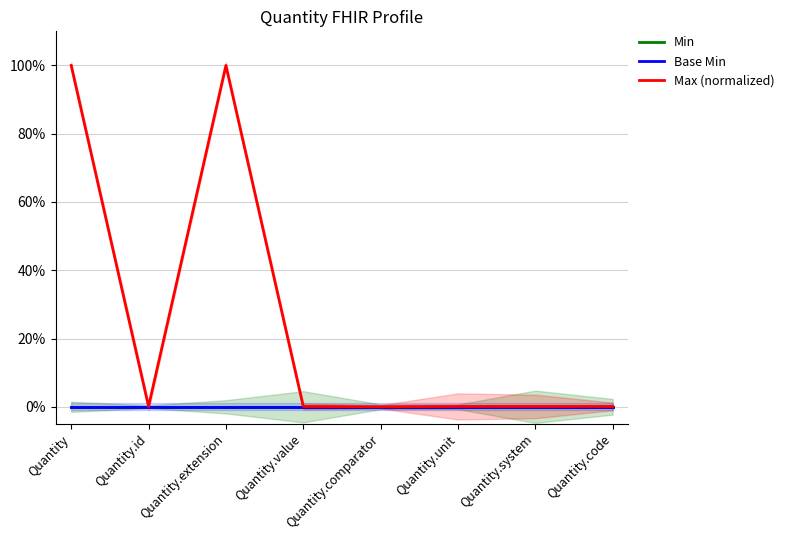

Reading left to right, extract all data points from this chart.

Min: Quantity=0.0	Quantity.id=0.0	Quantity.extension=0.0	Quantity.value=0.0	Quantity.comparator=0.0	Quantity.unit=0.0	Quantity.system=0.0	Quantity.code=0.0
Base Min: Quantity=0.0	Quantity.id=0.0	Quantity.extension=0.0	Quantity.value=0.0	Quantity.comparator=0.0	Quantity.unit=0.0	Quantity.system=0.0	Quantity.code=0.0
Max (normalized): Quantity=1.0	Quantity.id=0.0	Quantity.extension=1.0	Quantity.value=0.0	Quantity.comparator=0.0	Quantity.unit=0.0	Quantity.system=0.0	Quantity.code=0.0